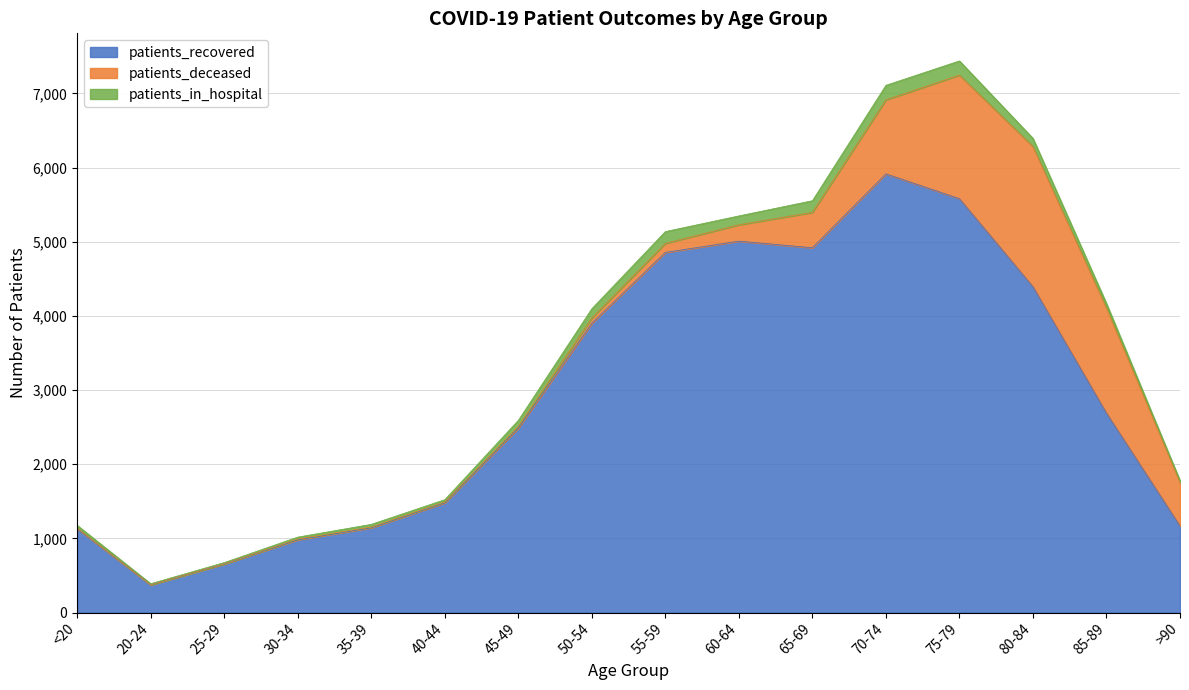

Reading left to right, list all the values displayed in this chart.

patients_in_hospital: 39	14	17	26	36	31	81	126	159	120	157	196	191	109	60	22
patients_recovered: 1131	374	655	981	1143	1480	2486	3901	4856	5008	4919	5915	5581	4394	2690	1168
patients_deceased: 6	1	2	10	10	11	24	70	122	220	477	998	1666	1891	1417	589